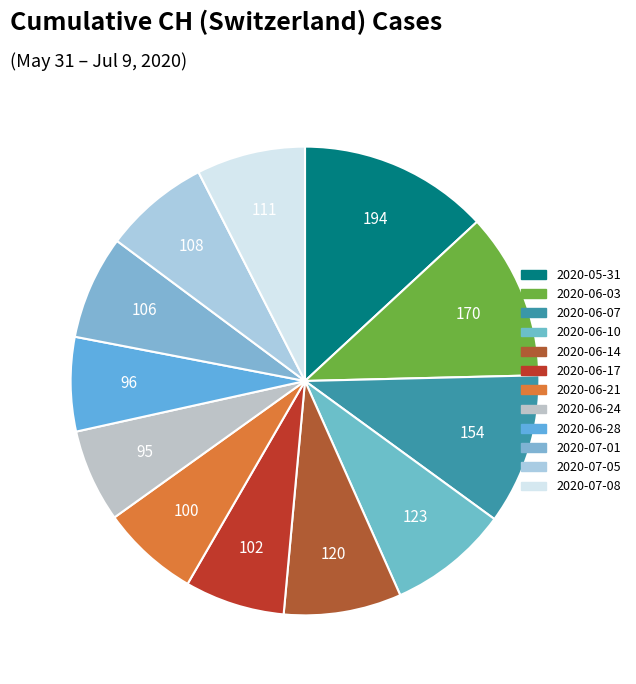

How many segments does this pie chart have?

12